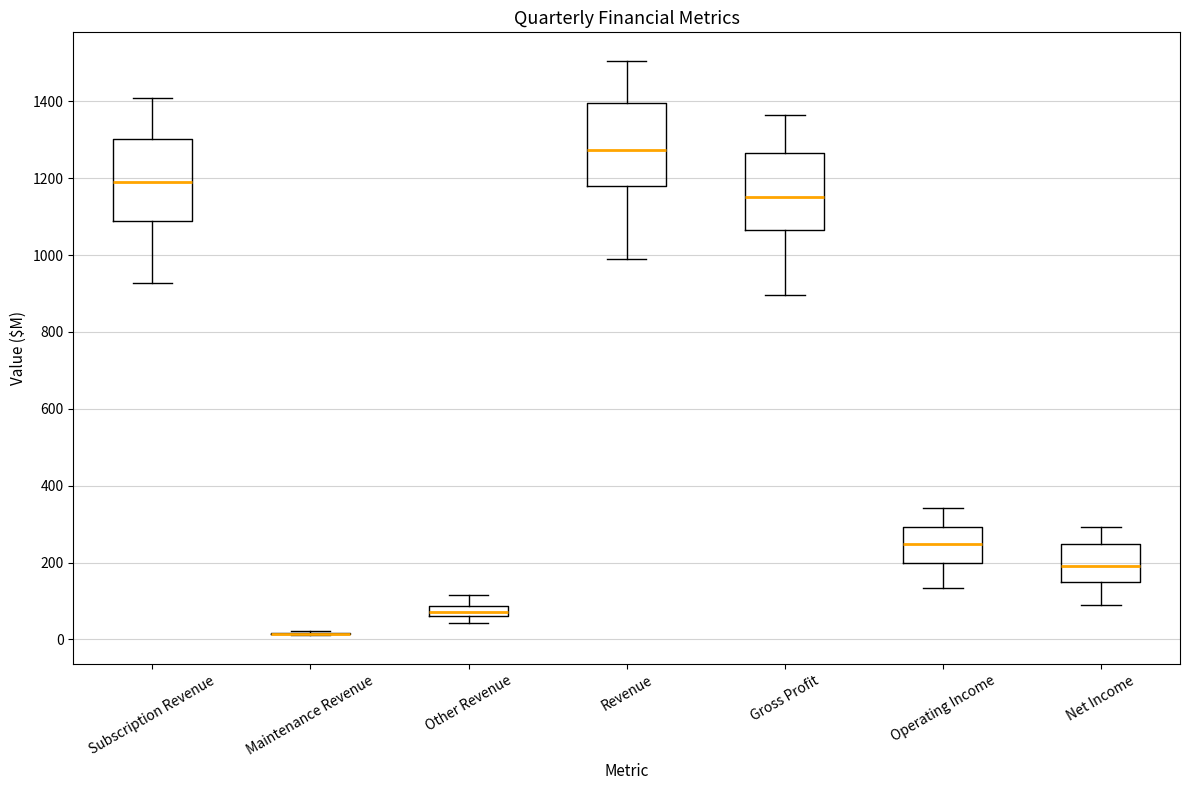

Where does the median line of the box for Revenue sit on the y-axis? The values are not printed on the chart, so give them approximately, as read against the axis.

1280